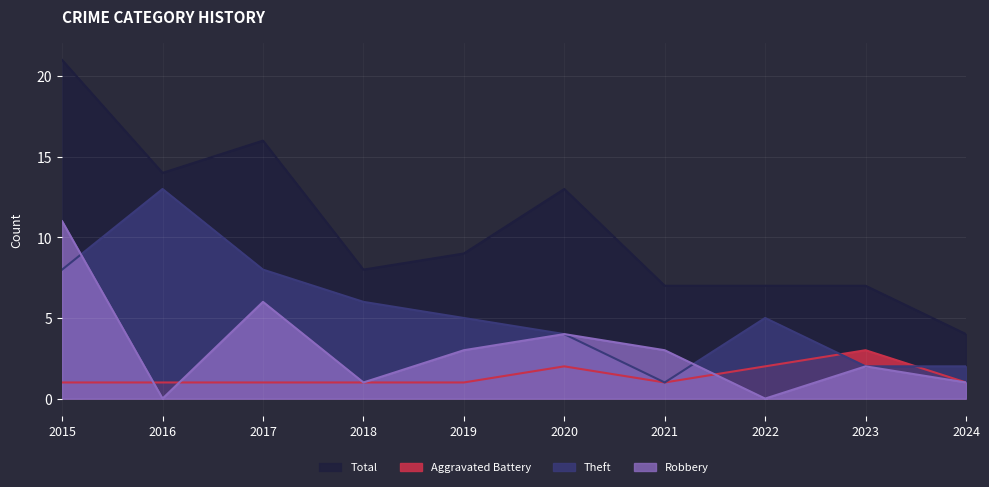

Is the value of Theft at 2020 greater than the value of Total at 2020?

No